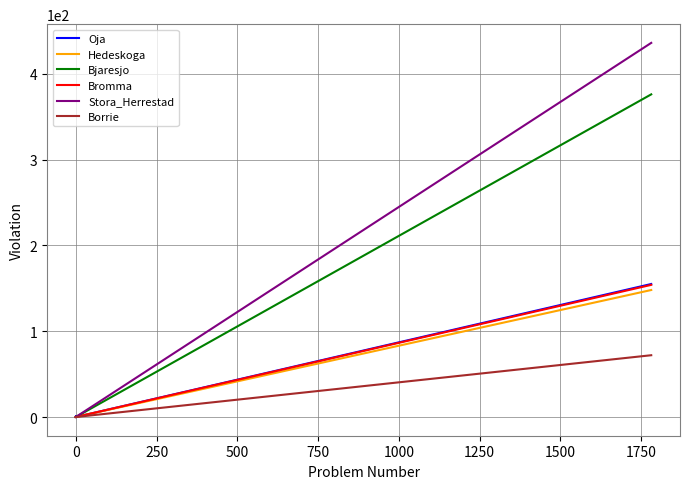

What is the label of the 2nd point from the right?

500